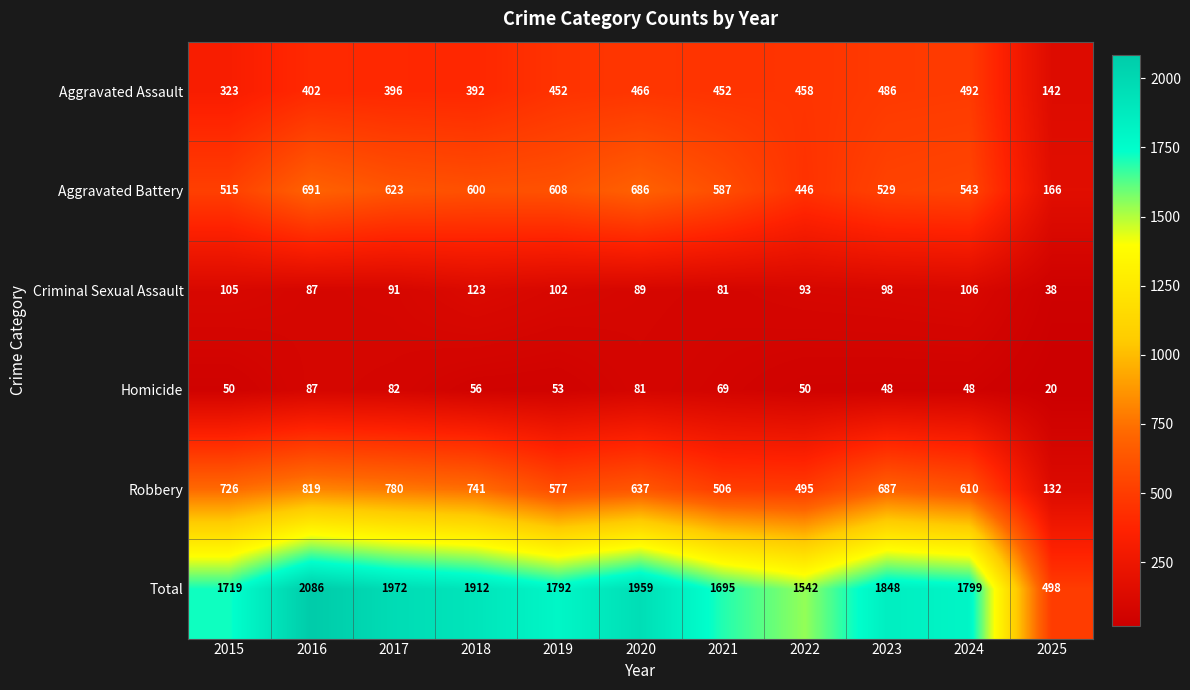

Is it true that Total equals 1719 at 2015?

True